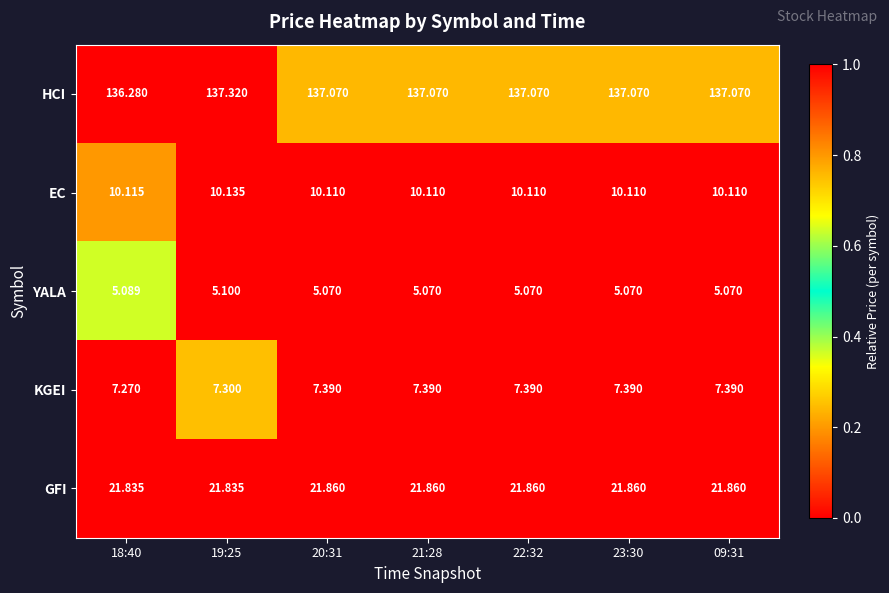

Rank the series at 21:28 from lowest to highest value.

YALA, KGEI, EC, GFI, HCI